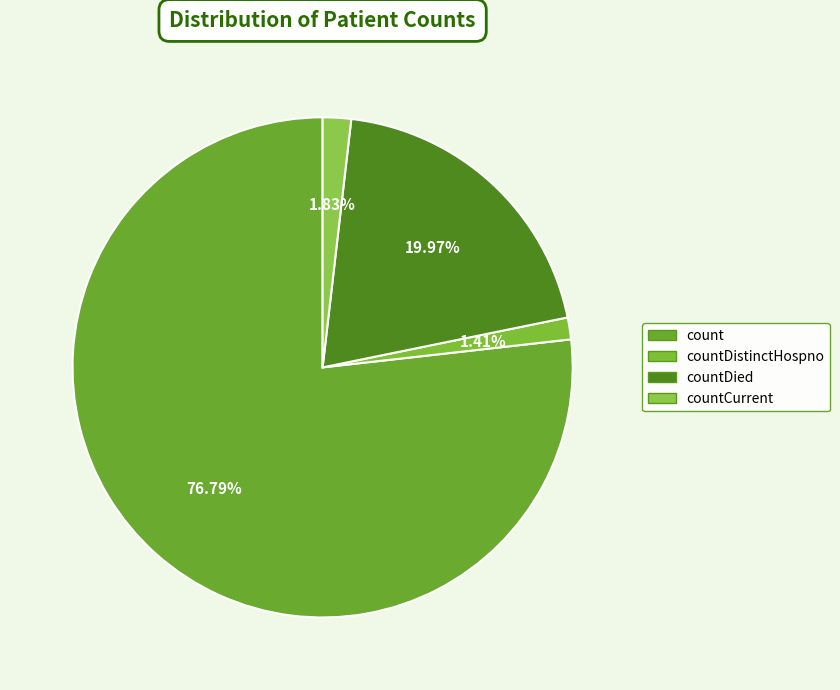

Rank the categories by value from highest to lowest.

count, countDied, countCurrent, countDistinctHospno